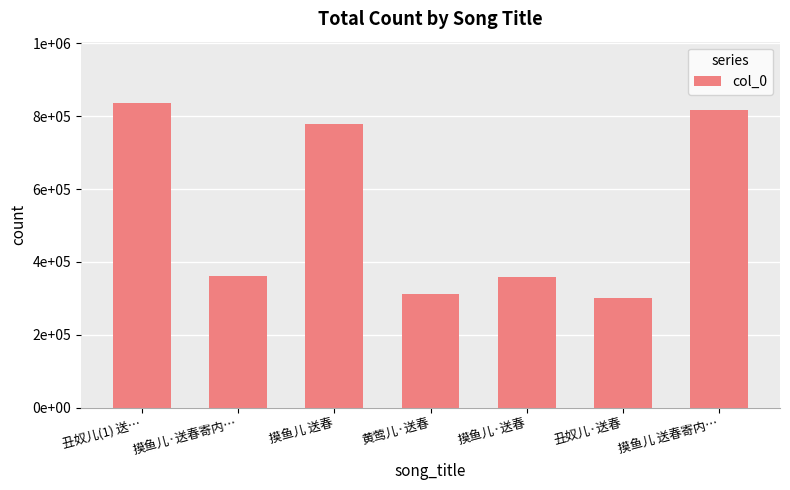

At which label is the value closest to 569415?

摸鱼儿·送春寄内…